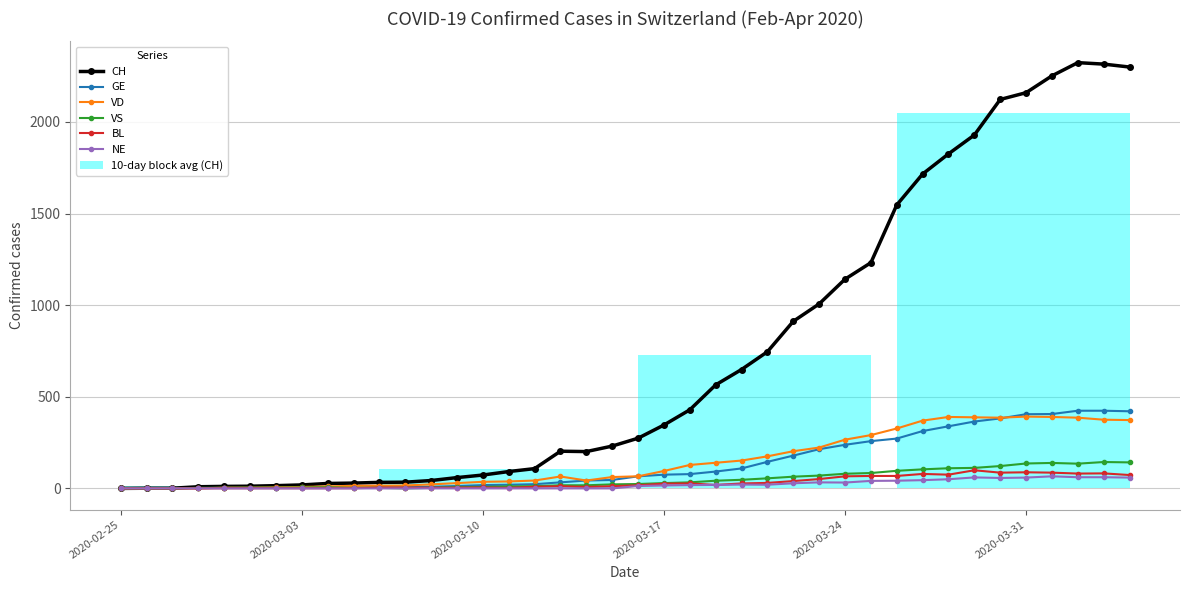

Does the chart have visible grid lines?

Yes